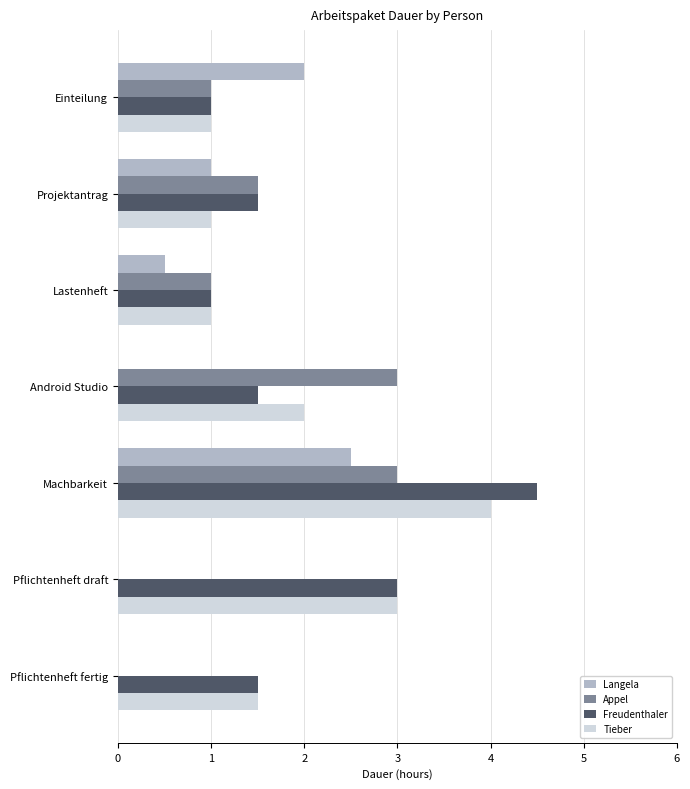

What is the maximum value shown in the chart?

4.5